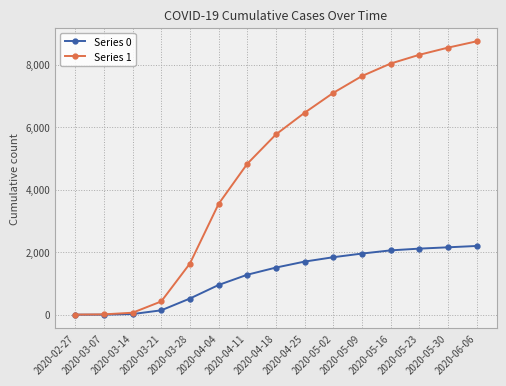

What is the greatest value displayed?

8743